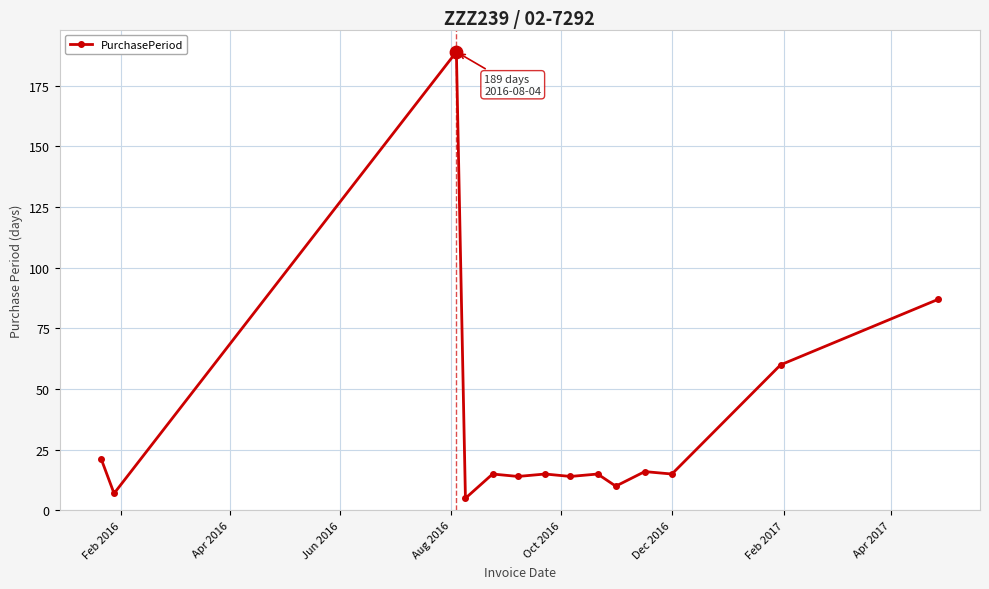

What is the difference between the maximum and minimum values?

184